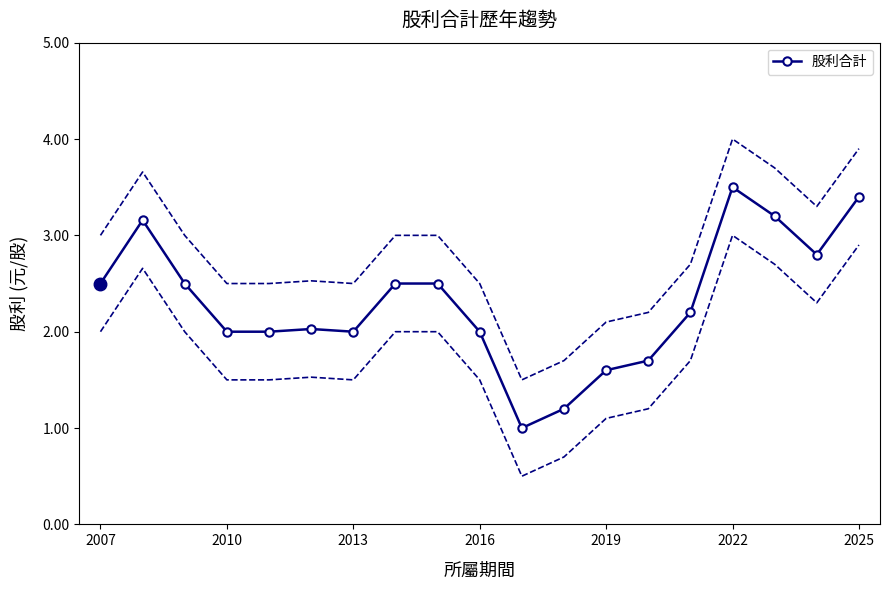

Reading left to right, what are all the values shown in this chart?

2.5	3.2	2.5	2.0	2.0	2.0	2.0	2.5	2.5	2.0	1.0	1.2	1.6	1.7	2.2	3.5	3.2	2.8	3.4